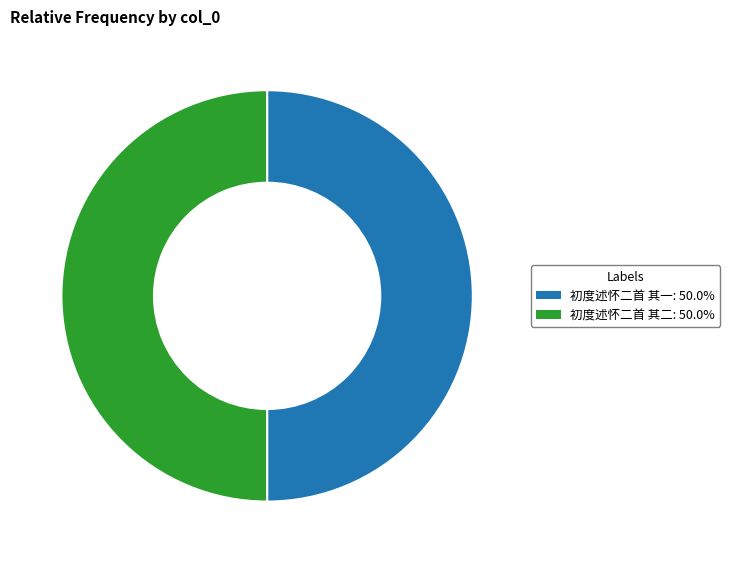

Approximately how many times larger is the value at 初度述怀二首 其二 compared to 初度述怀二首 其一?

1.0